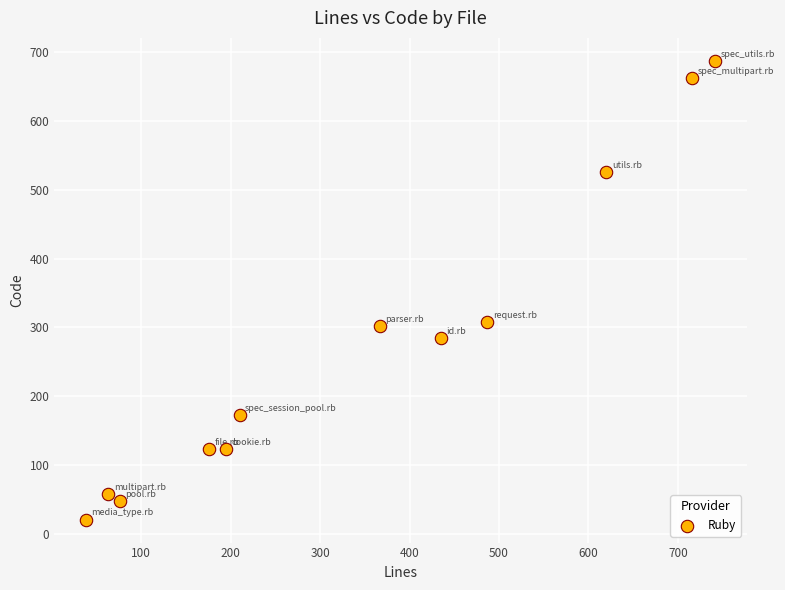

What is the average X value?

344